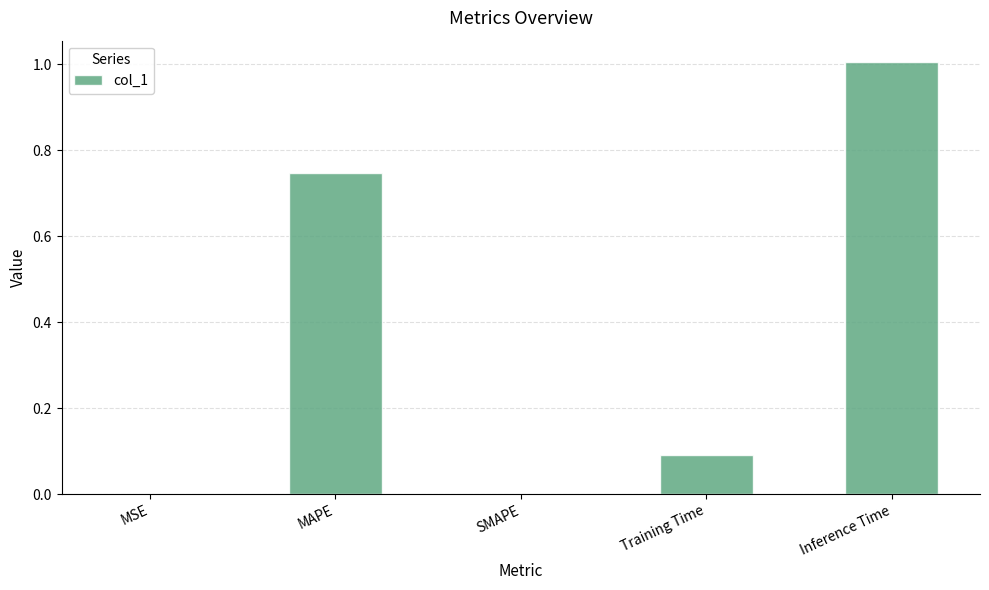

The chart shows a value of 0.1 at Training Time. True or false?

True